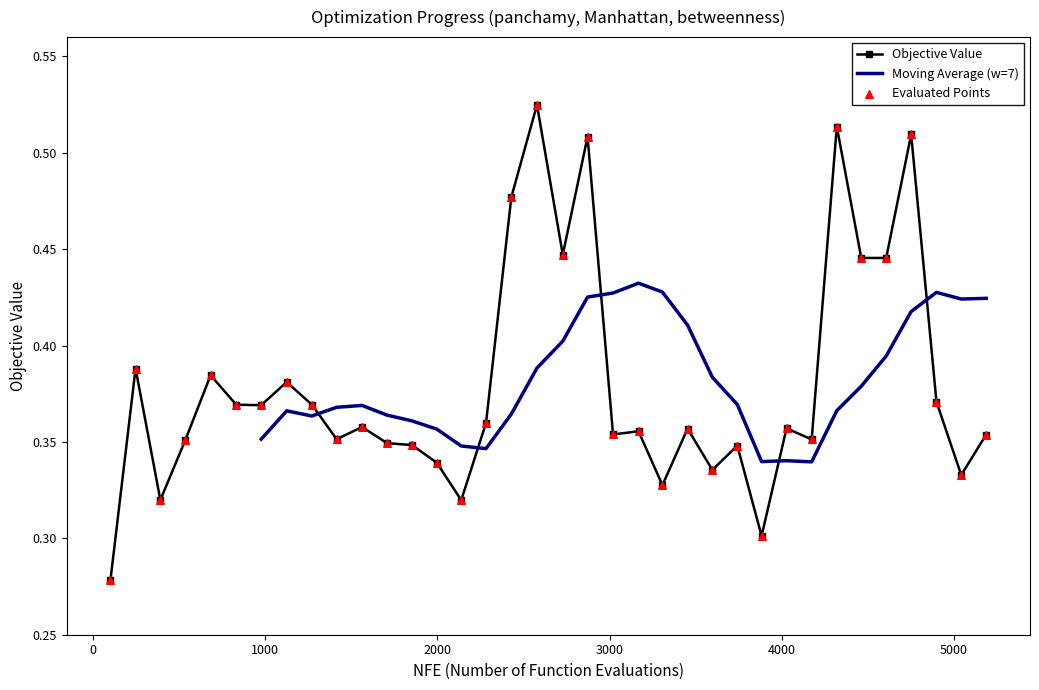

Which has a higher value, 3883 or 2282?

2282